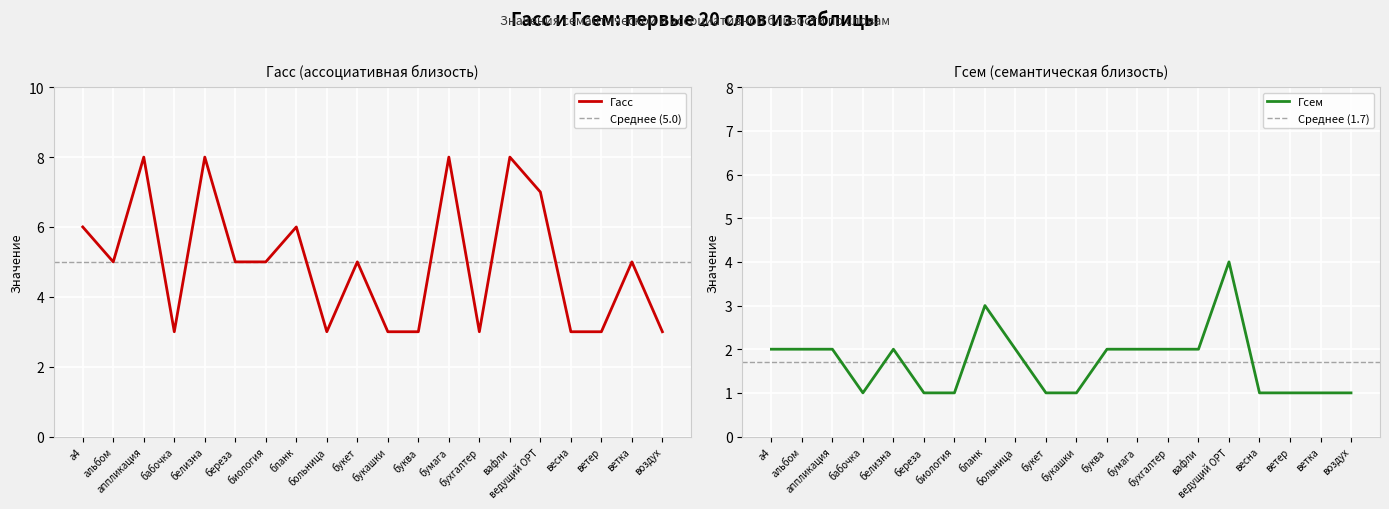

Which has a higher value, альбом or букет?

альбом